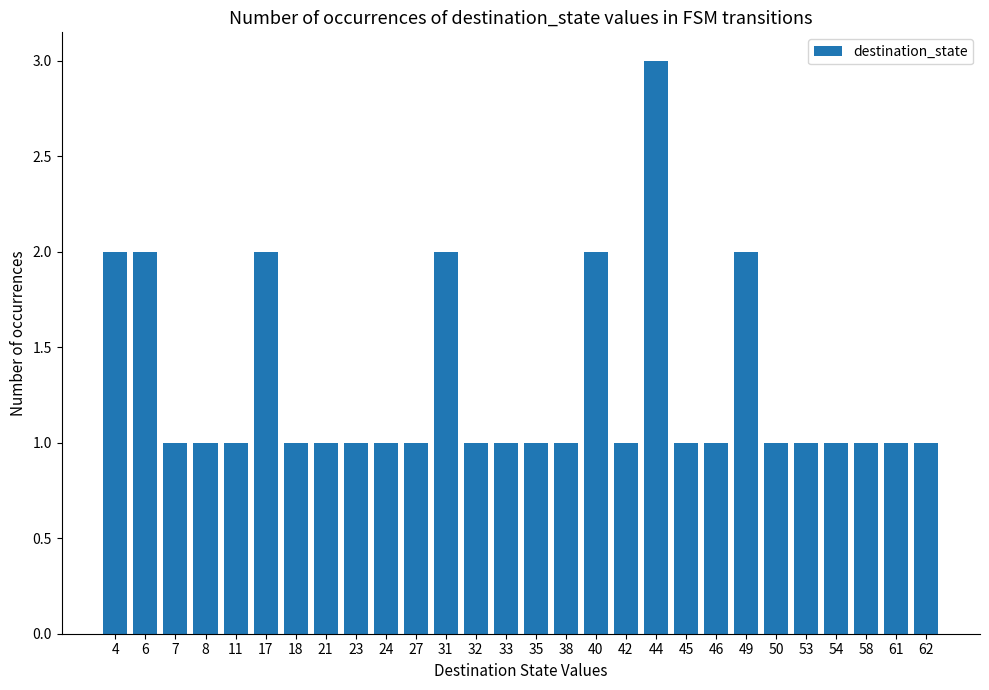

What is the value of the 23rd bar from the left?

1